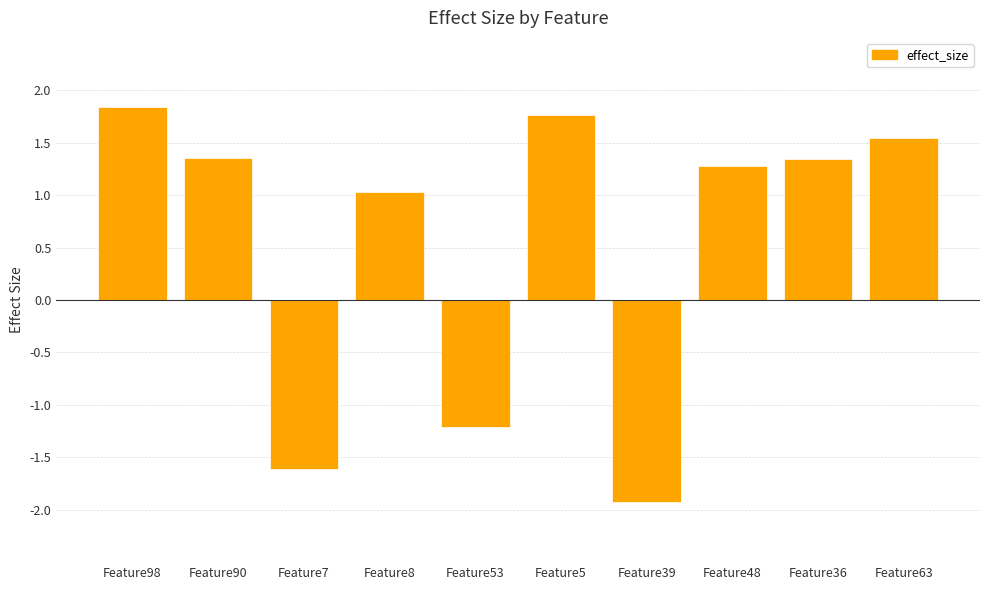

What is the label of the 2nd bar from the left?

Feature90